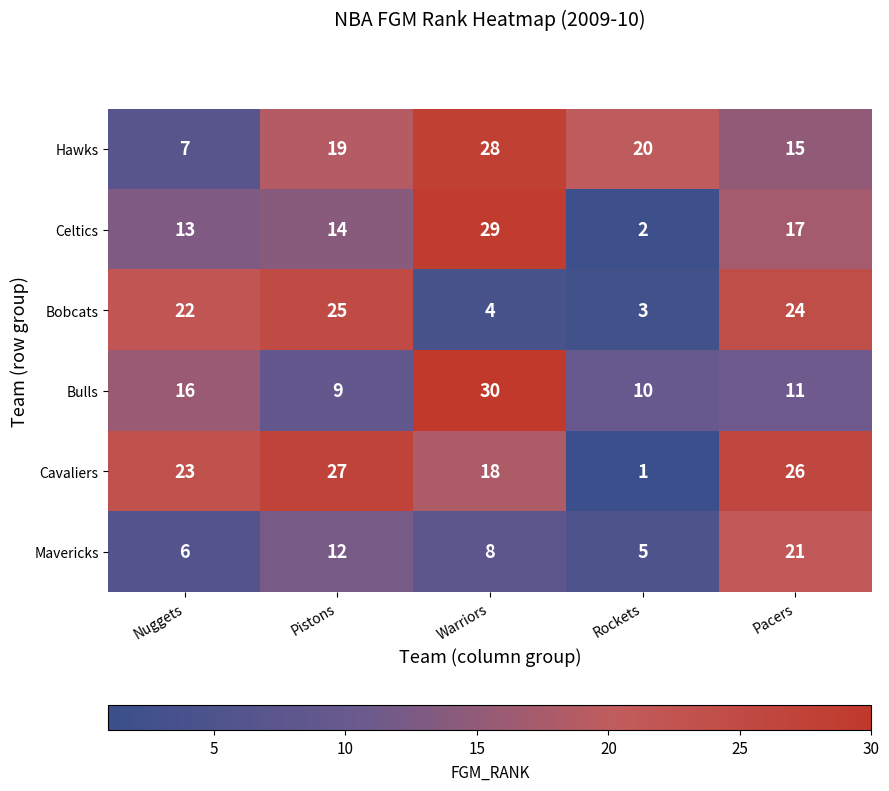

Read the Bulls value at Rockets.

10